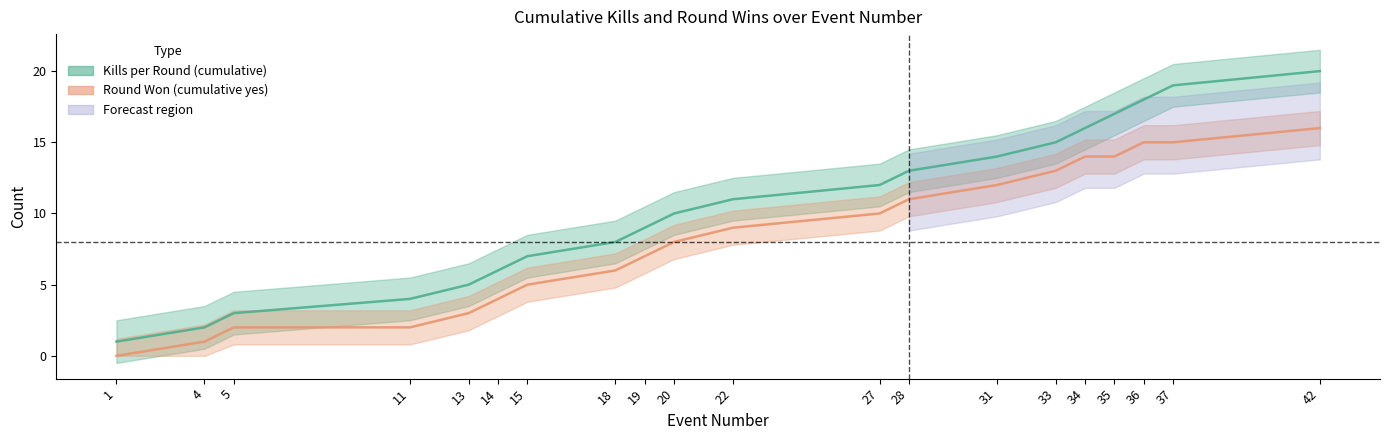

What is the difference between the Kills per Round (cumulative) values at 18 and 35?

9